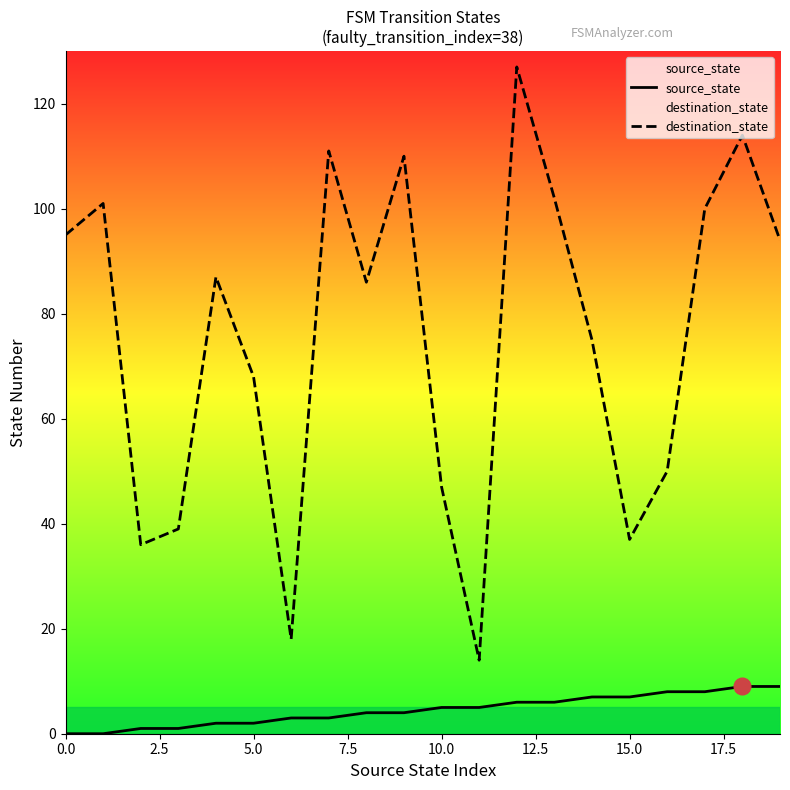

What is the average value of the source_state series?

4